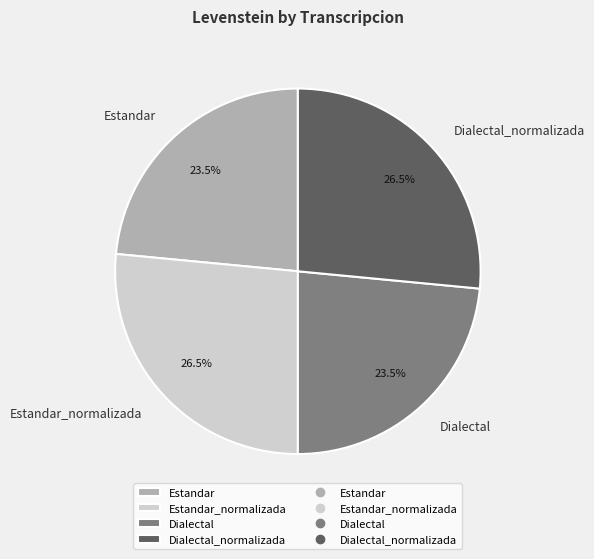

Is there any slice that represents more than half of the pie?

No